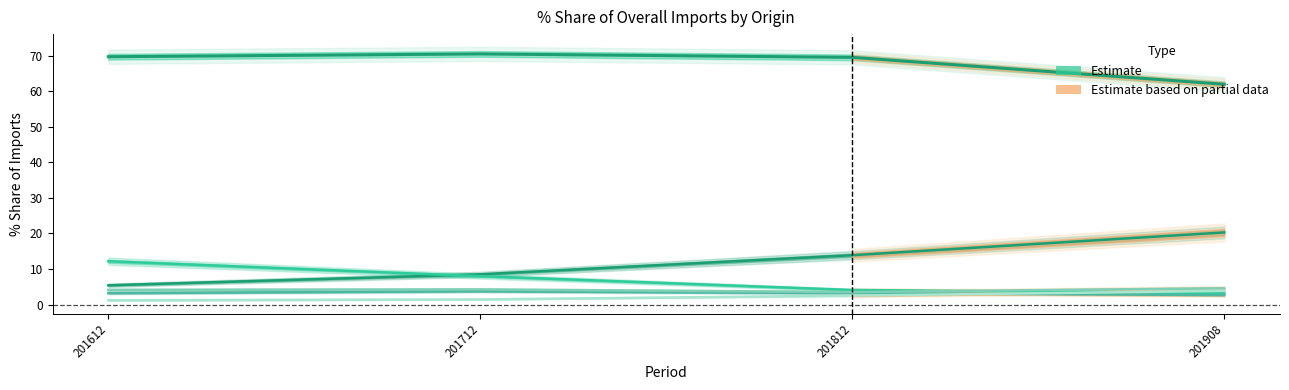

True or false: U S A (Estimate) and VIETNAM (Estimate) intersect in this chart.

False